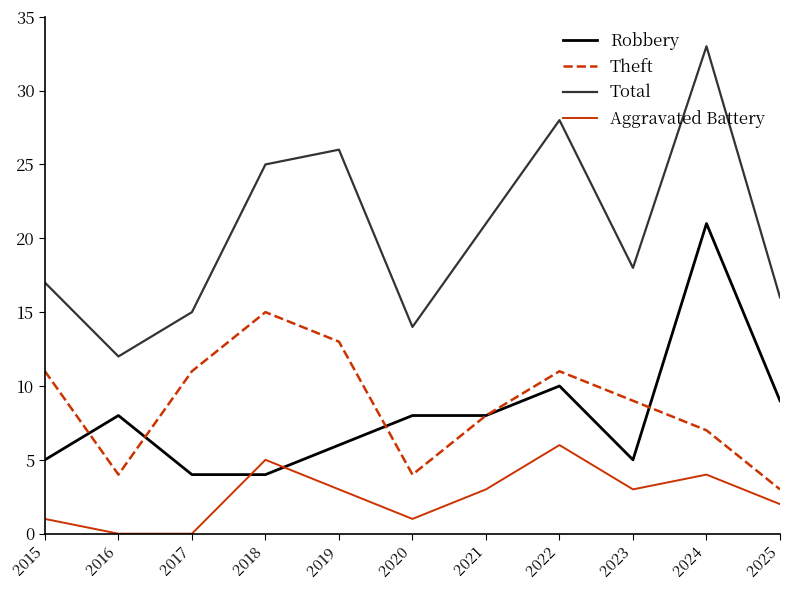

What is the approximate value of Robbery at 2022?

10